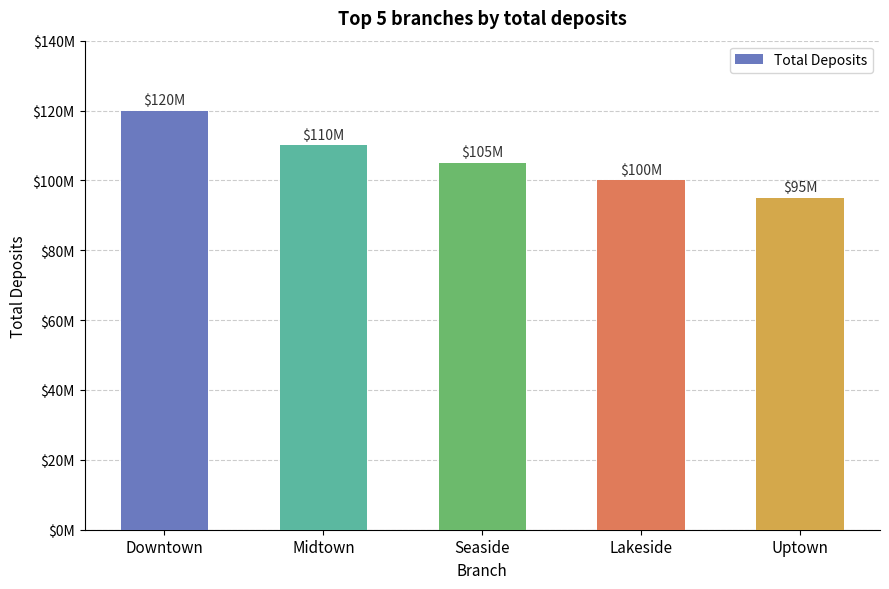

The value at Lakeside is 100000000. True or false?

True